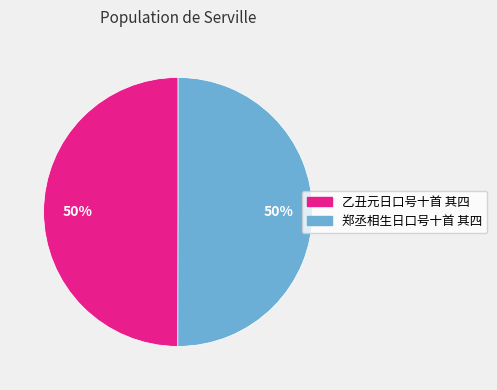

To the nearest percent, what portion does 郑丞相生日口号十首 其四 represent?

50%